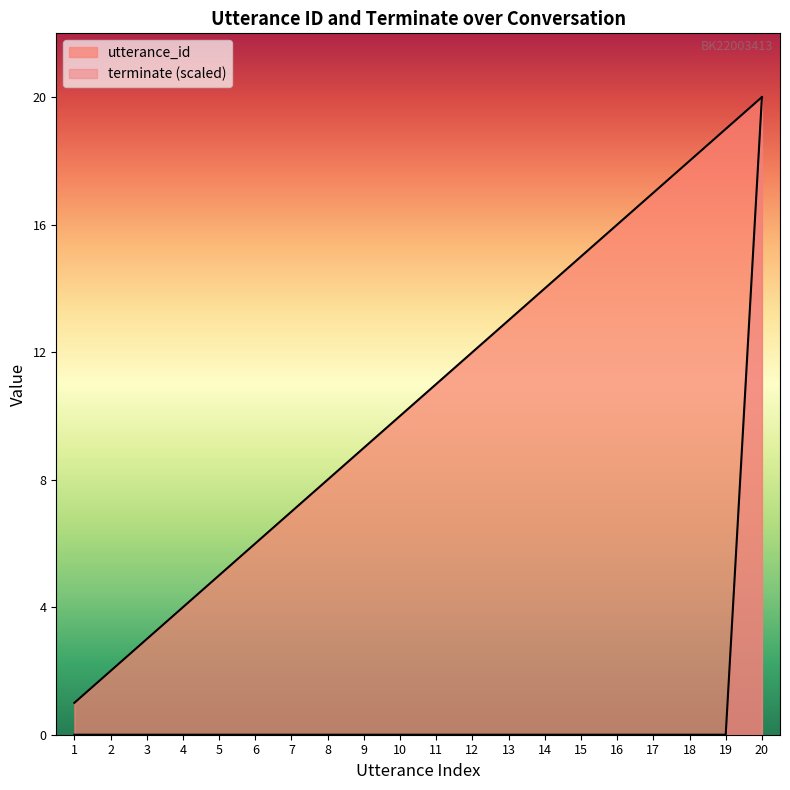

At which category is the sum across all series the highest?

20